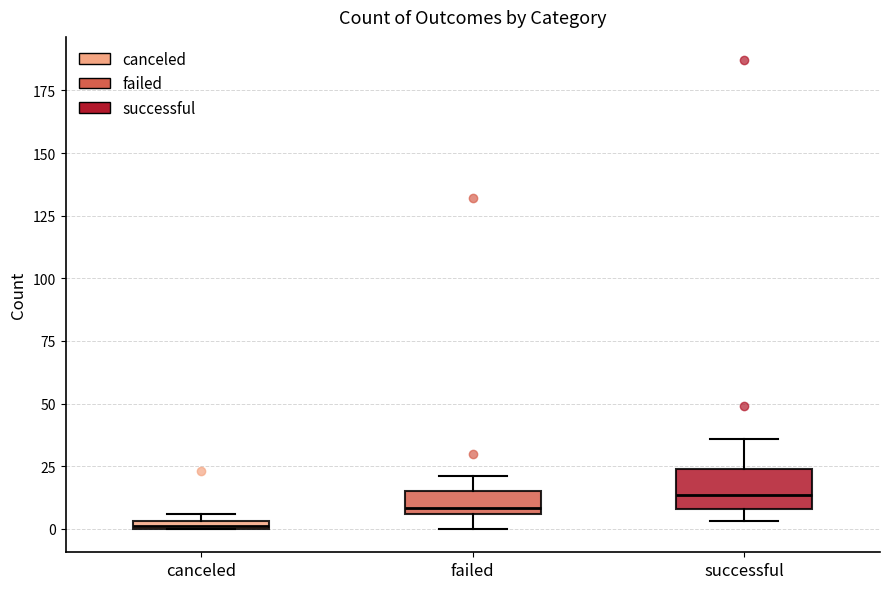

Which box's median line is the lowest?

canceled